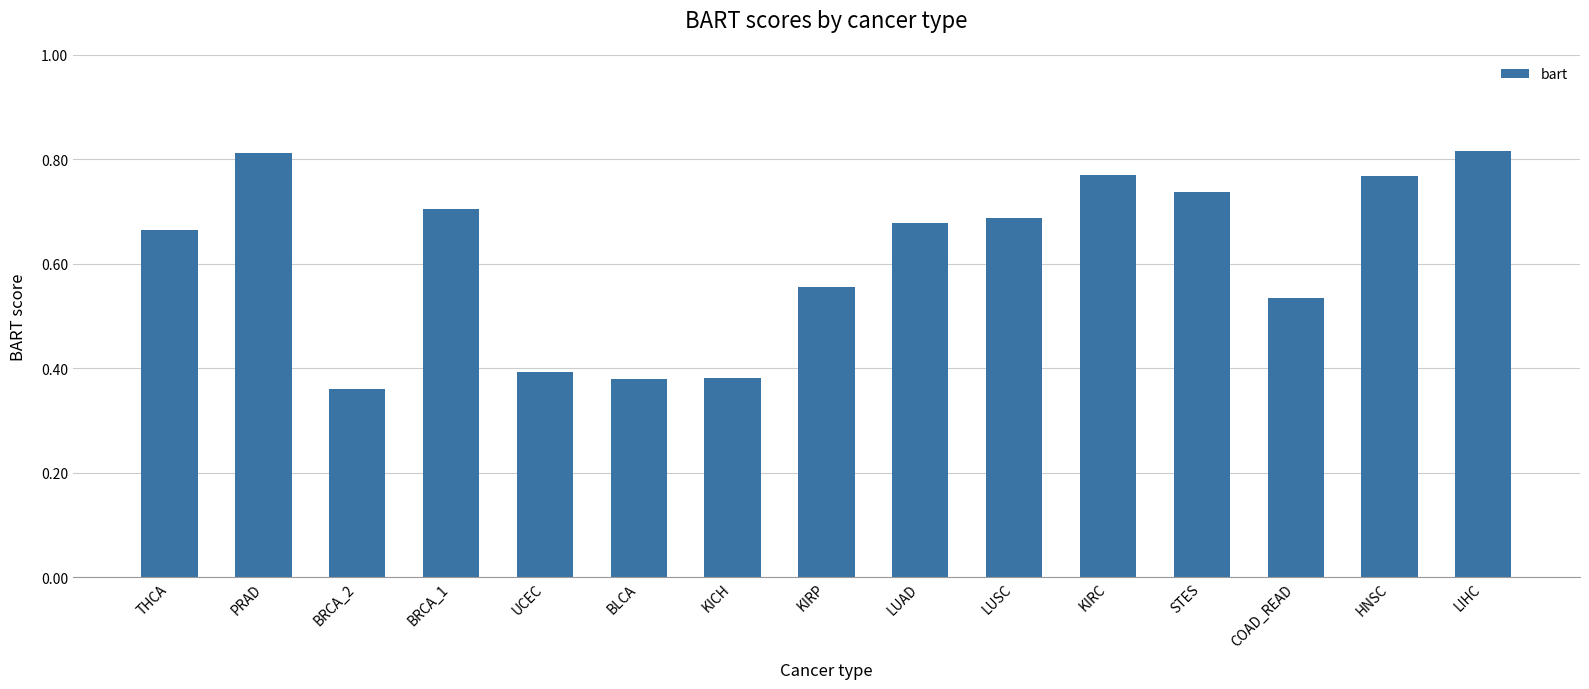

What position from the right is STES?

4